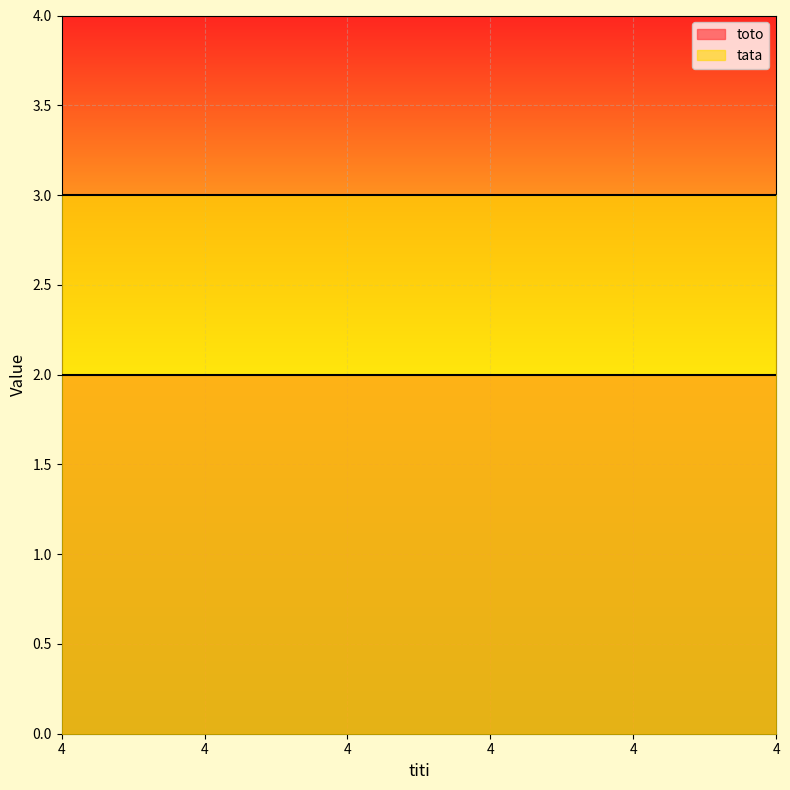

What is the total value across all series at 4?

5